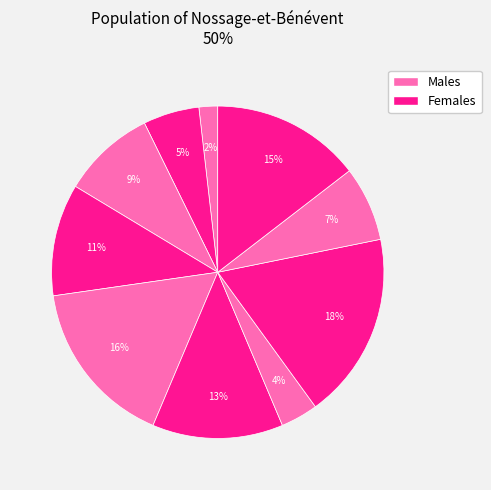

How many slices are in this pie chart?

10